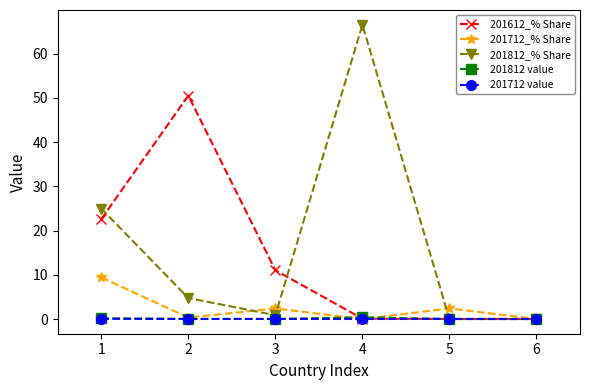

How many lines are shown in the chart?

5